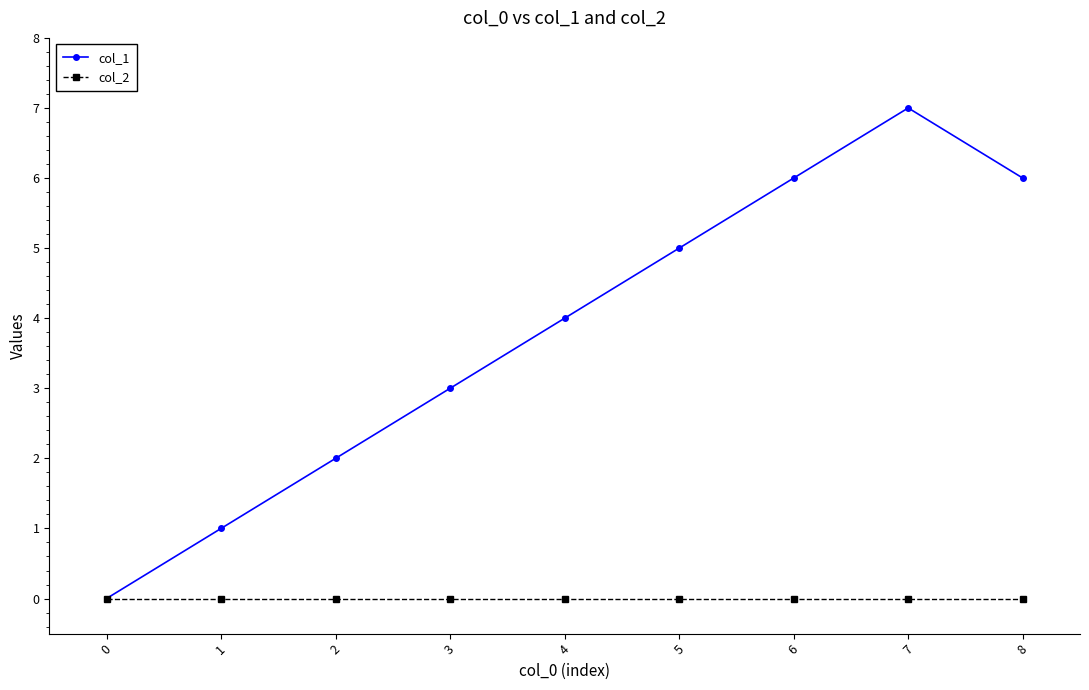

What is the greatest value displayed?

7